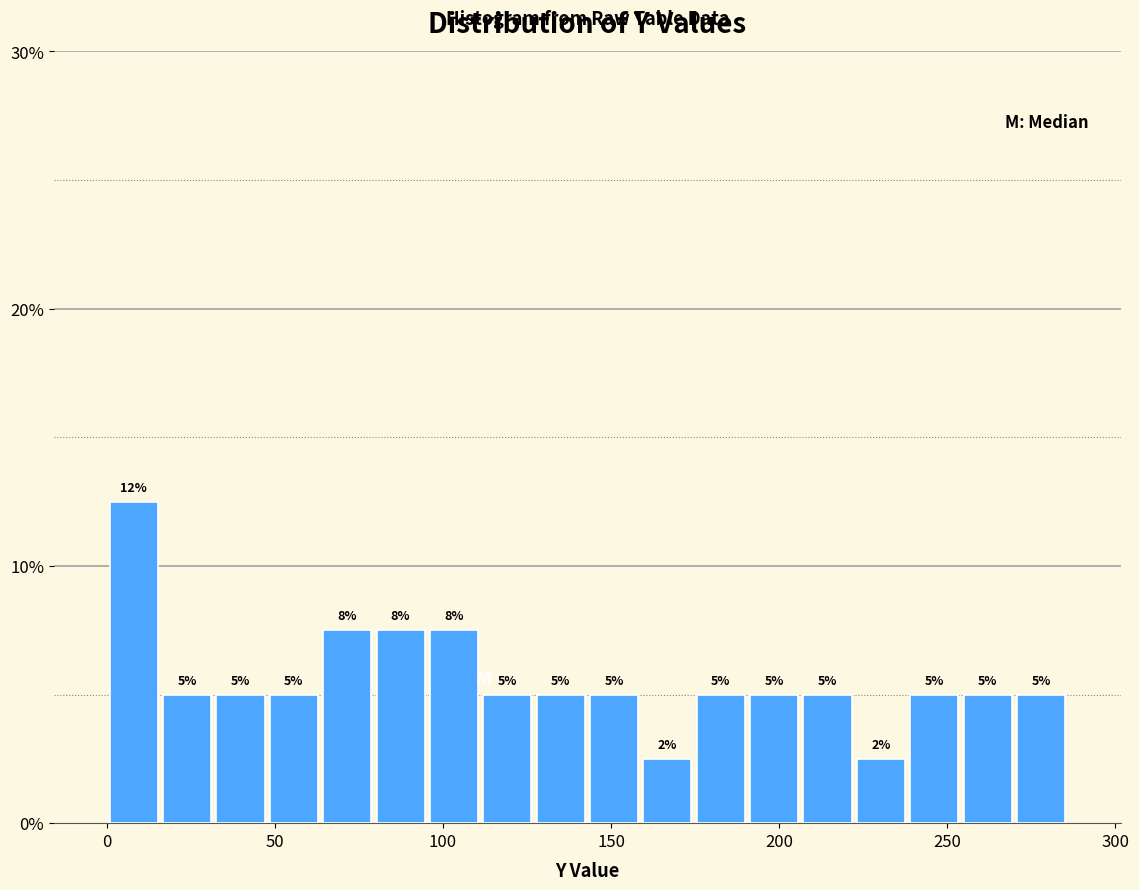

Read against the x-axis, roughly where is the centre of the tallest bar?

10